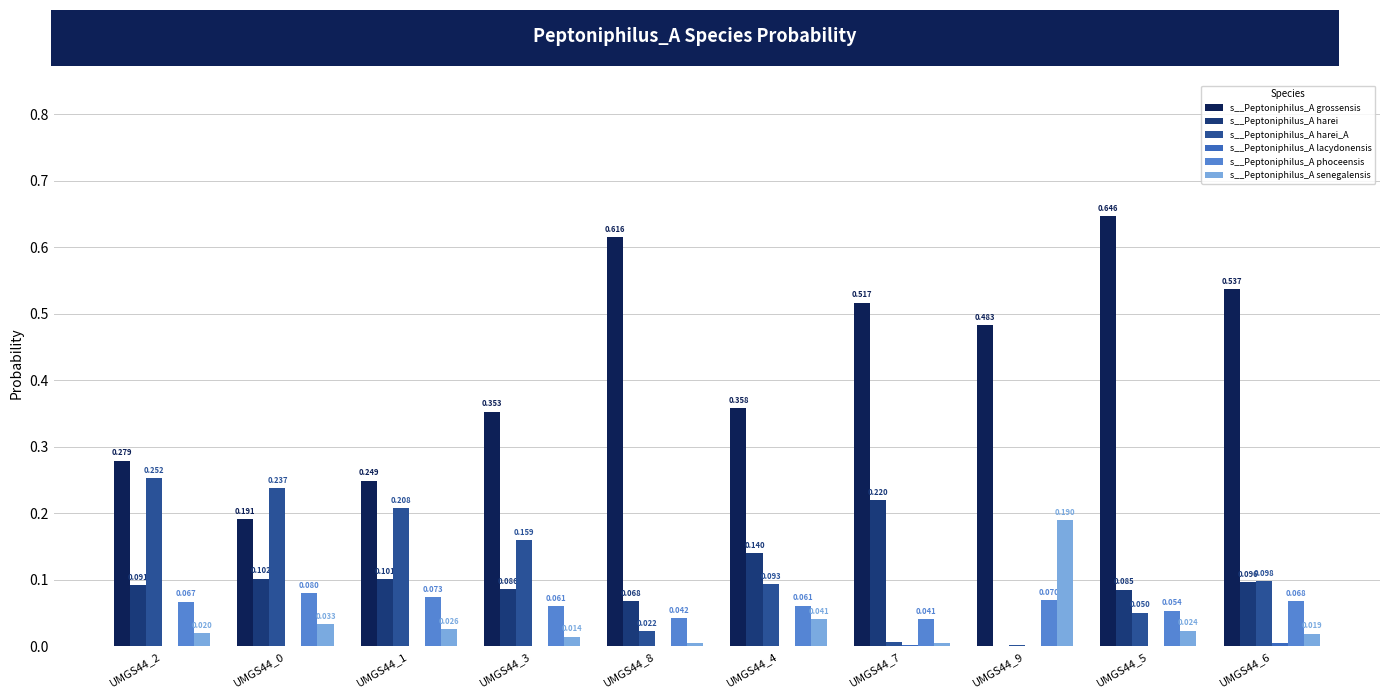

Which series has the largest total across all categories?

s__Peptoniphilus_A grossensis